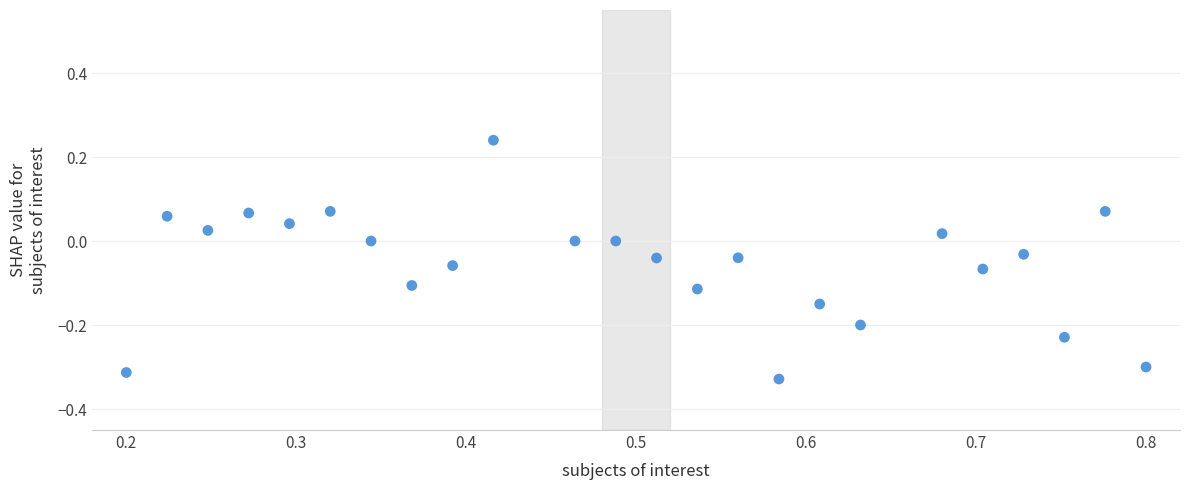

What is the range of X values (max minus min)?

0.6